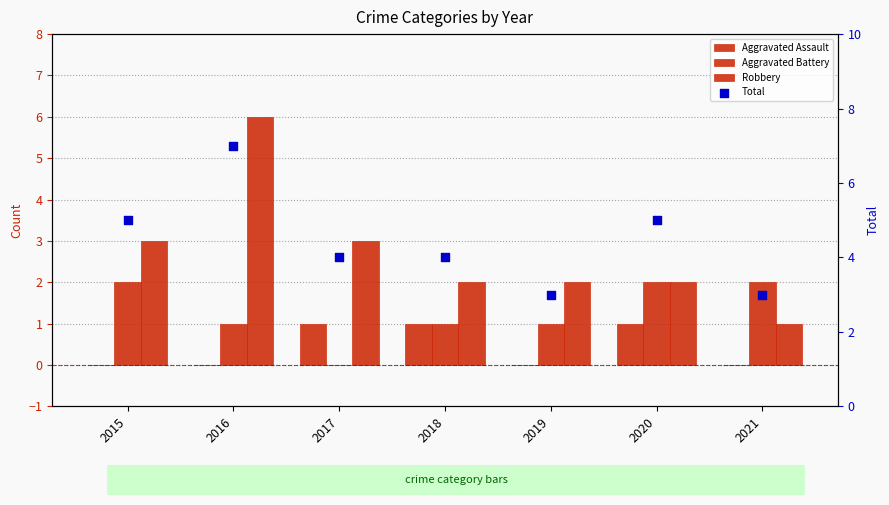

At which category is the sum across all series the highest?

2016